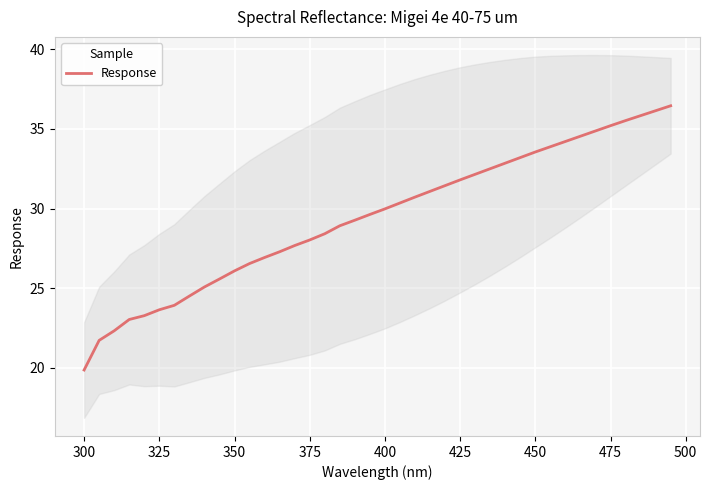

What is the value of the 25th point from the left?

31.4